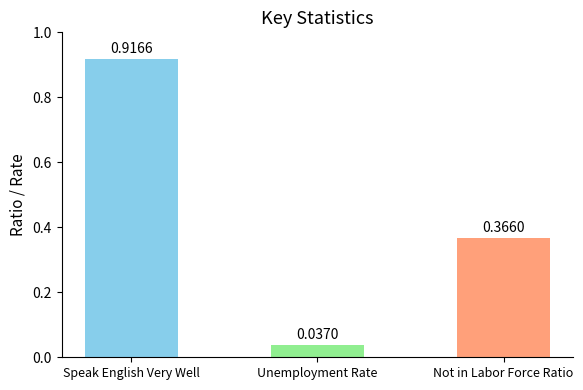

What is the label of the 3rd bar from the left?

Not in Labor Force Ratio